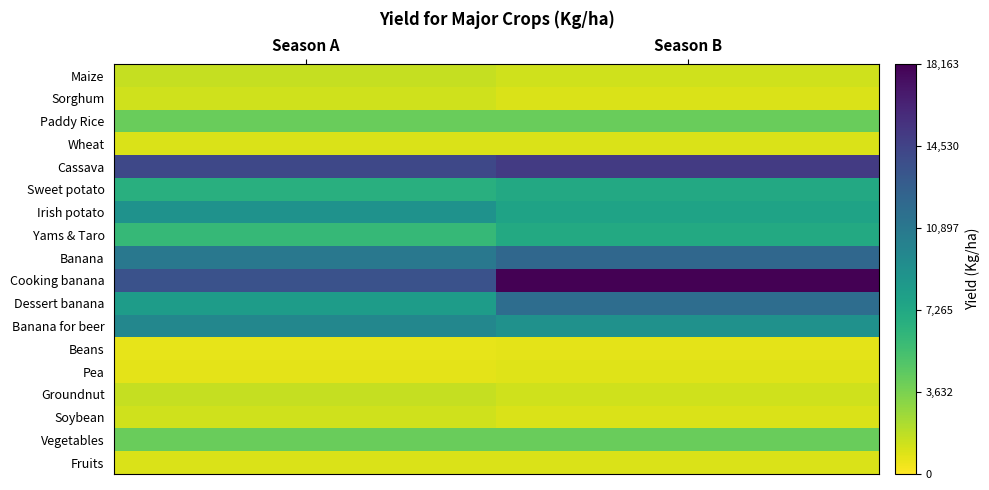

What is the total value across all series at Season B?

104520